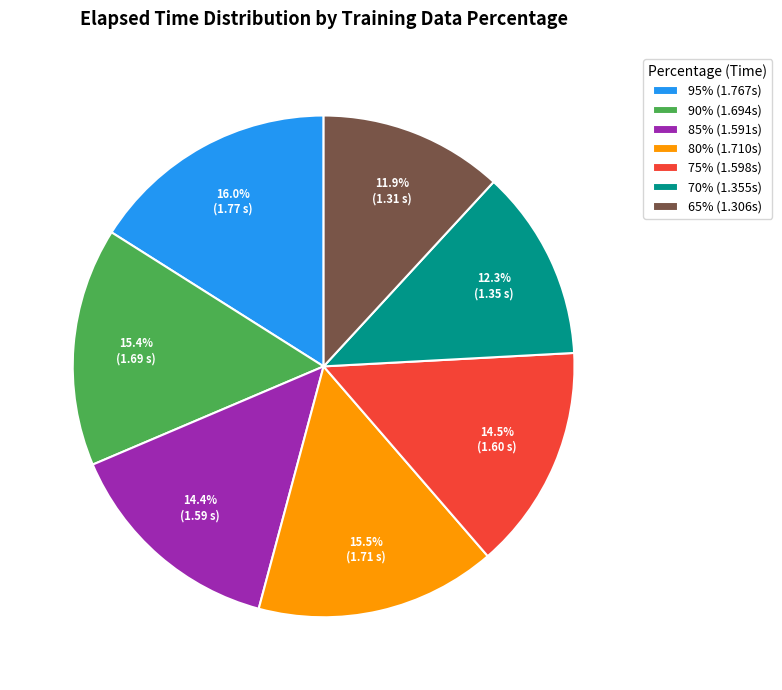

What is the ratio of the value at 95% (1.767s) to the value at 90% (1.694s)?

1.0